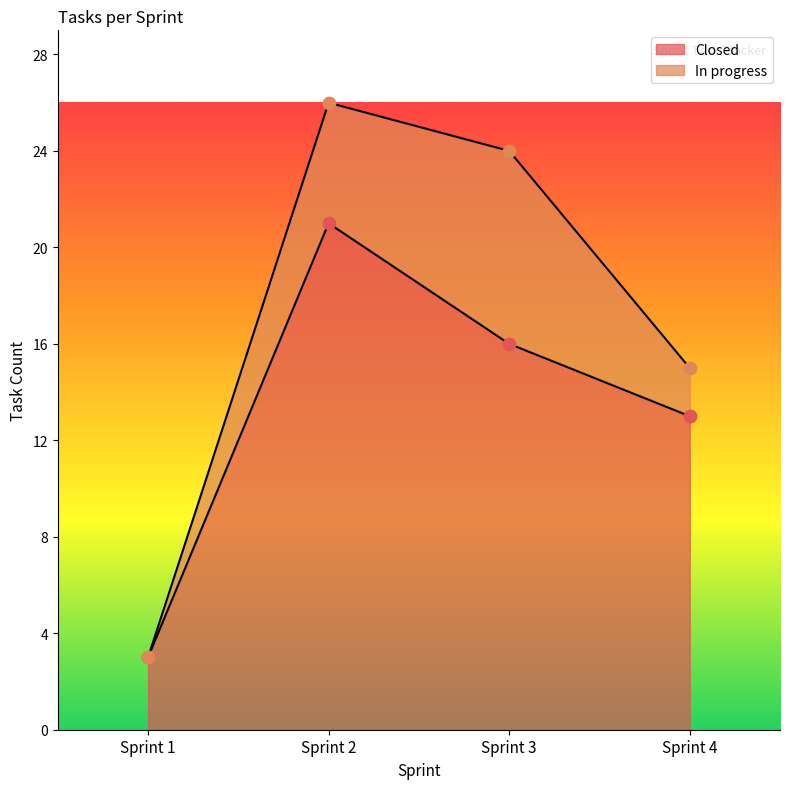

Between Sprint 2 and Sprint 4, which is larger?

Sprint 2